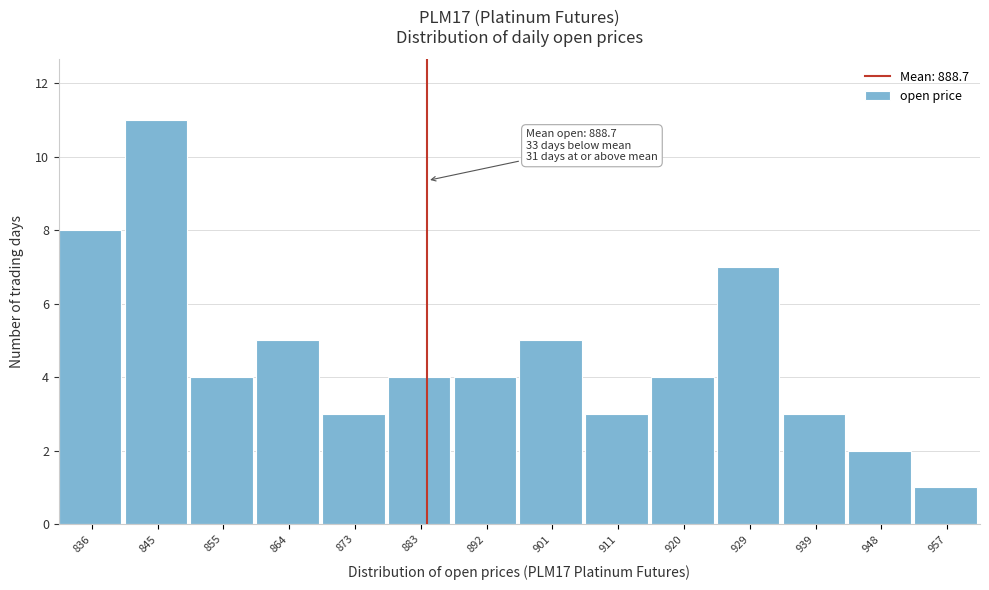

Reading left to right, extract all data points from this chart.

836=8	845=11	855=4	864=5	873=3	883=4	892=4	901=5	911=3	920=4	929=7	939=3	948=2	957=1